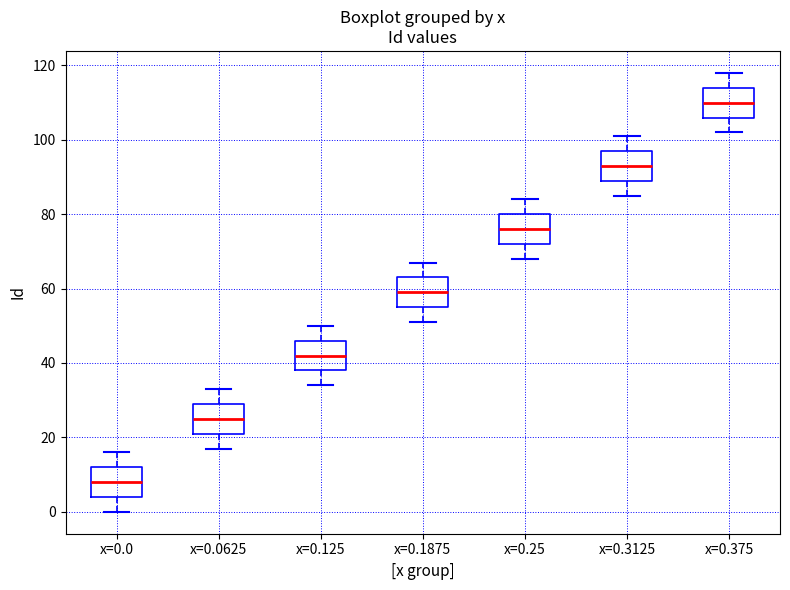

Reading left to right, transcribe this box plot: for each box, give where its median line is, the range the box spans, and where its two whiskers end, as read against the y-axis. The values are not printed on the chart, so give them approximately, as read against the axis.

x=0.0: median 8, box 4 to 12, whiskers 0 to 16
x=0.0625: median 26, box 22 to 30, whiskers 18 to 34
x=0.125: median 42, box 38 to 46, whiskers 34 to 50
x=0.1875: median 60, box 56 to 64, whiskers 52 to 68
x=0.25: median 76, box 72 to 80, whiskers 68 to 84
x=0.3125: median 94, box 90 to 98, whiskers 86 to 102
x=0.375: median 110, box 106 to 114, whiskers 102 to 118